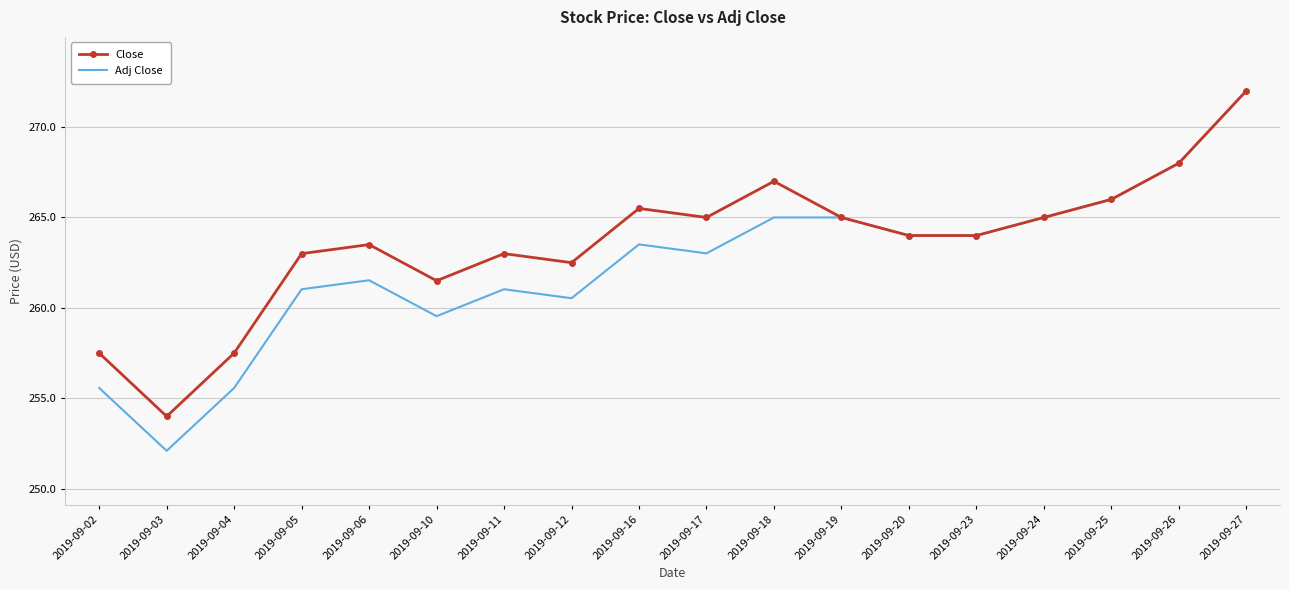

The value of Close at 2019-09-19 is 124.7. True or false?

False